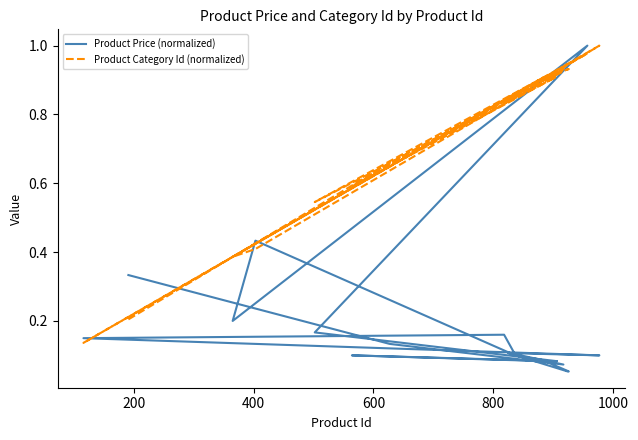

How many lines are shown in the chart?

2